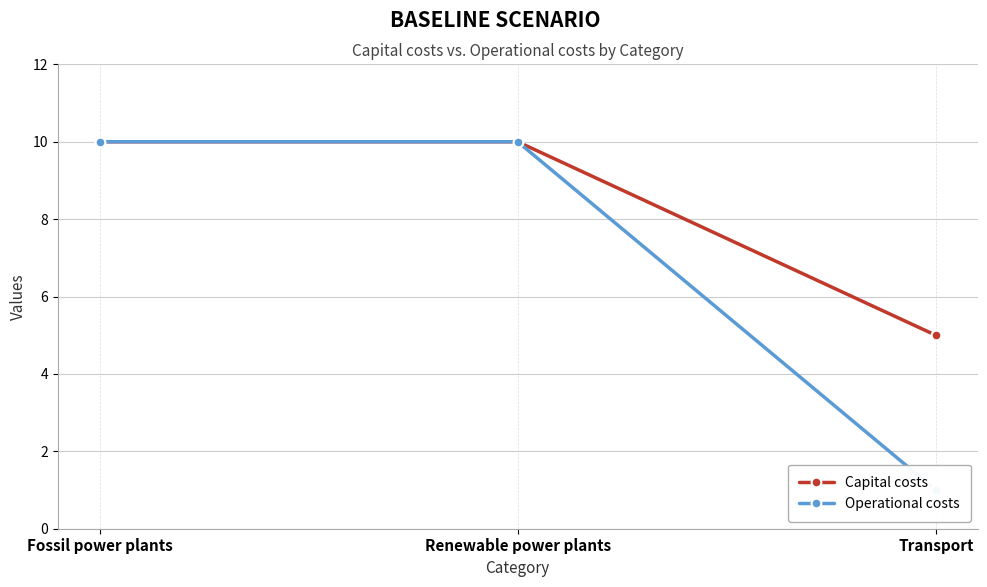

Which series changed the most between Fossil power plants and Transport?

Operational costs